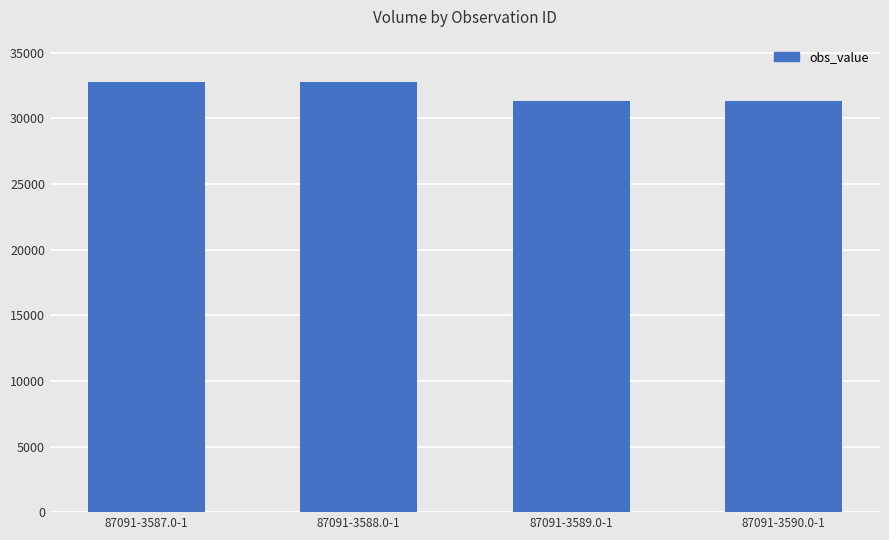

What is the difference between the values at 87091-3587.0-1 and 87091-3589.0-1?

1430